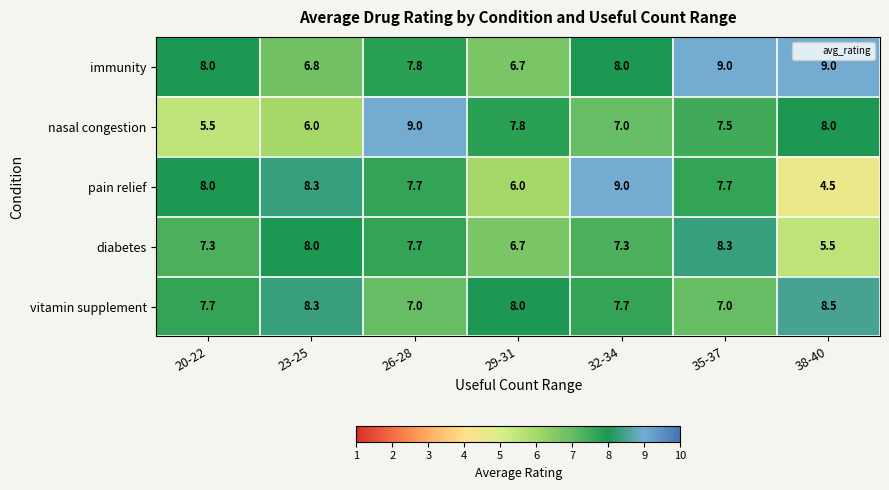

What is the sum of the nasal congestion values at 38-40 and 35-37?

15.5